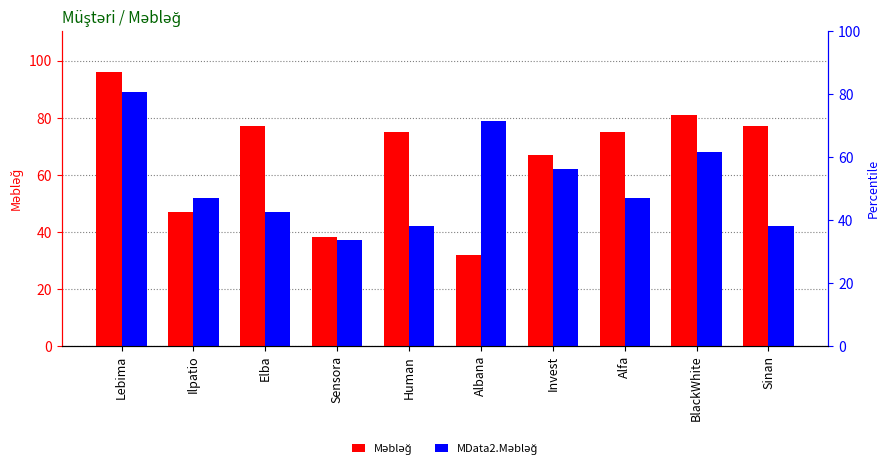

Which series has the largest total across all categories?

Məbləğ